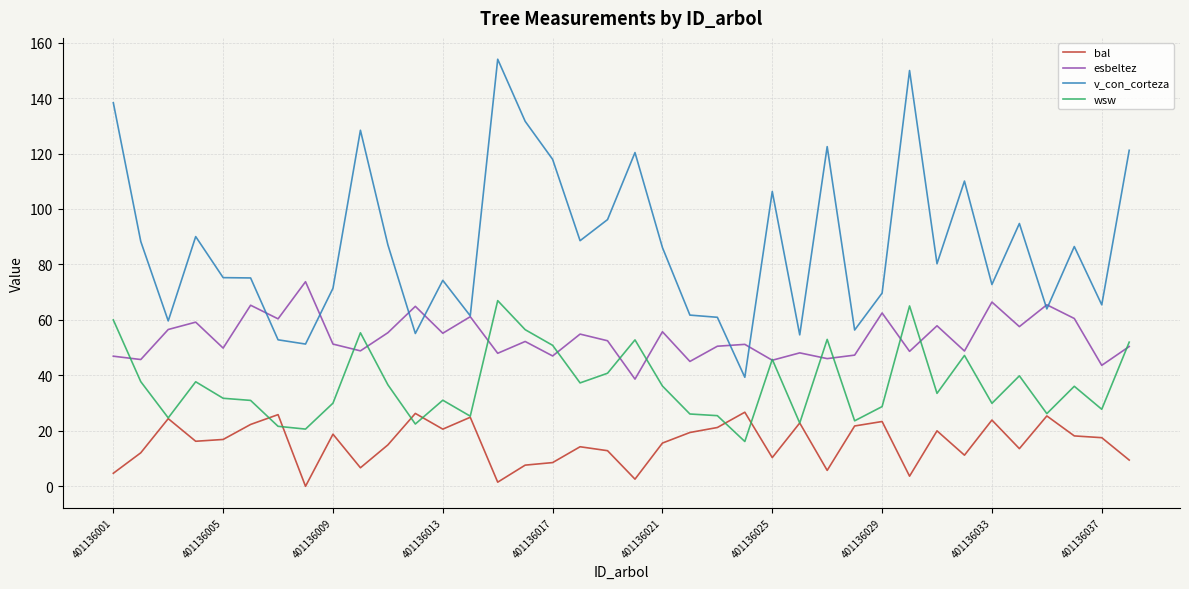

True or false: v_con_corteza and wsw intersect in this chart.

False